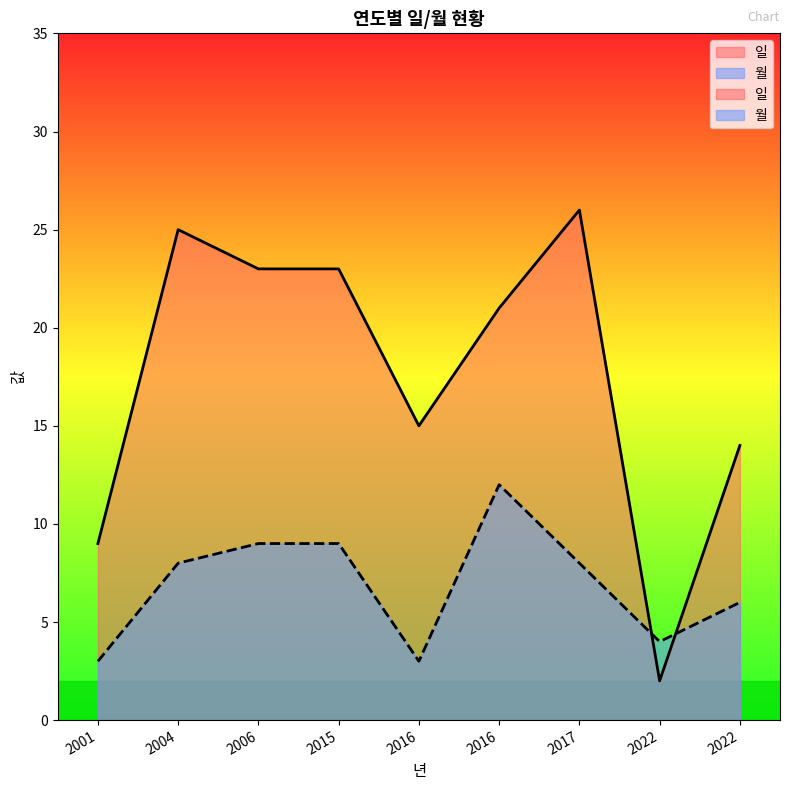

What is the sum of all 월 values?

62